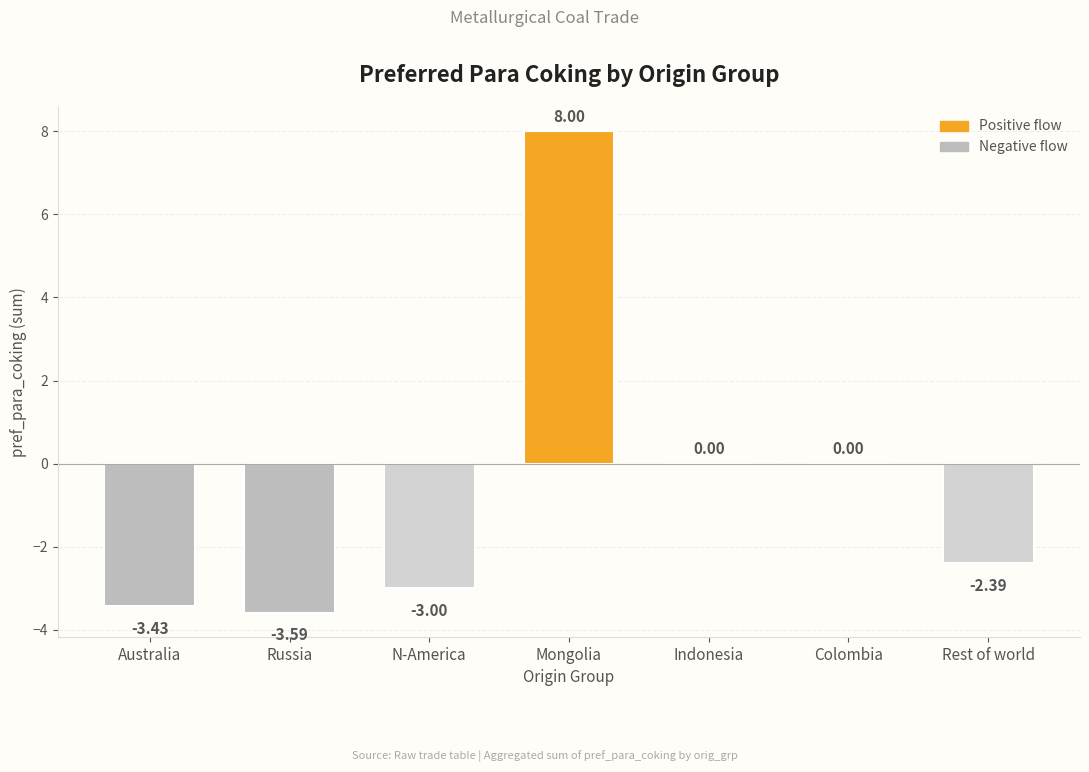

The value at Indonesia is 0.0. True or false?

True